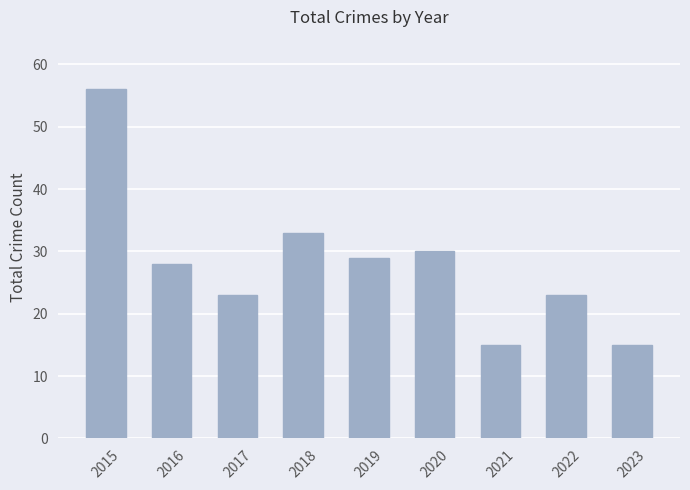

What is the maximum value shown in the chart?

56